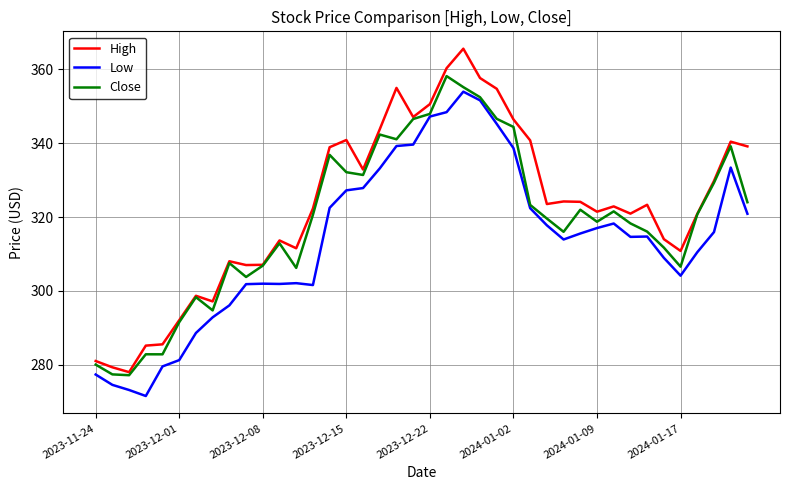

Rank the series by their maximum value, from lowest to highest.

Low, Close, High